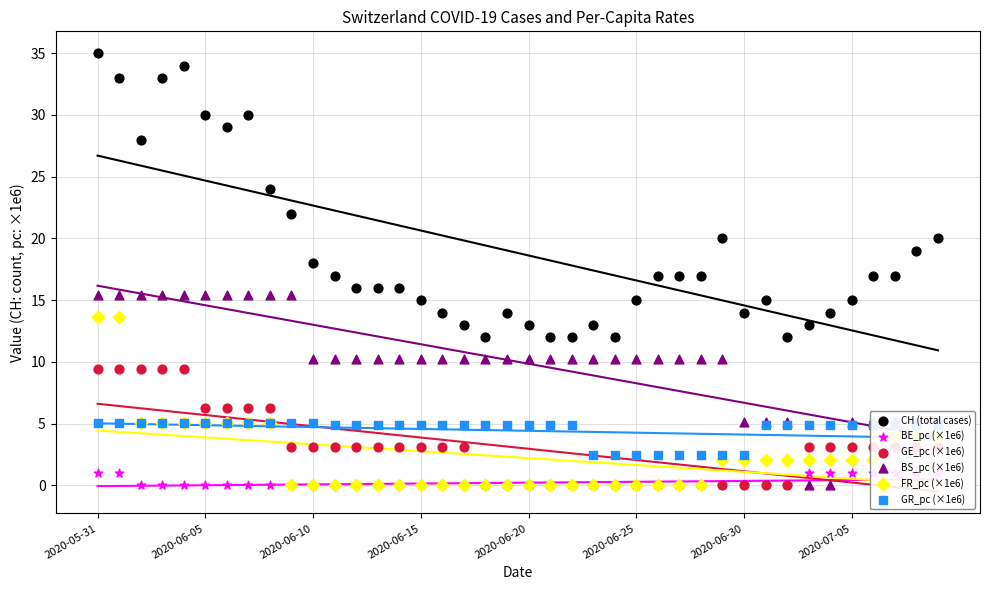

At how many categories does at least one series exceed 3?

40